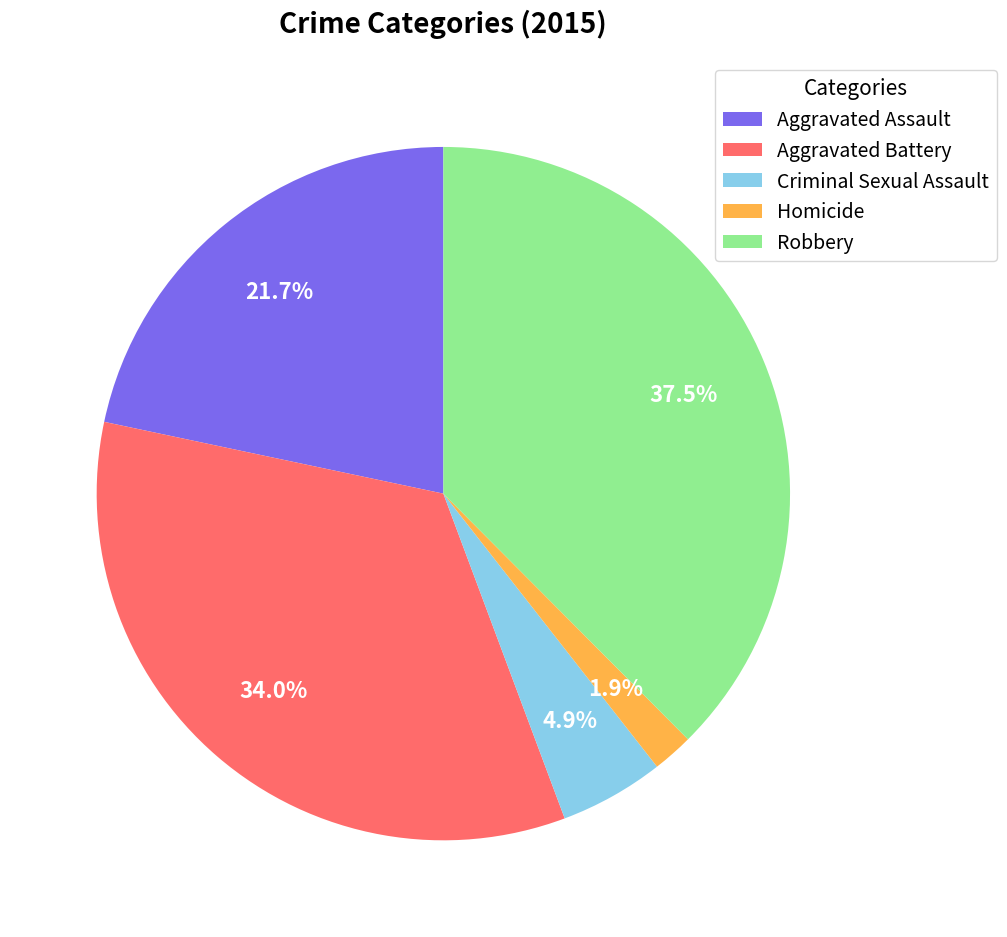

Rank the categories by value from lowest to highest.

Homicide, Criminal Sexual Assault, Aggravated Assault, Aggravated Battery, Robbery